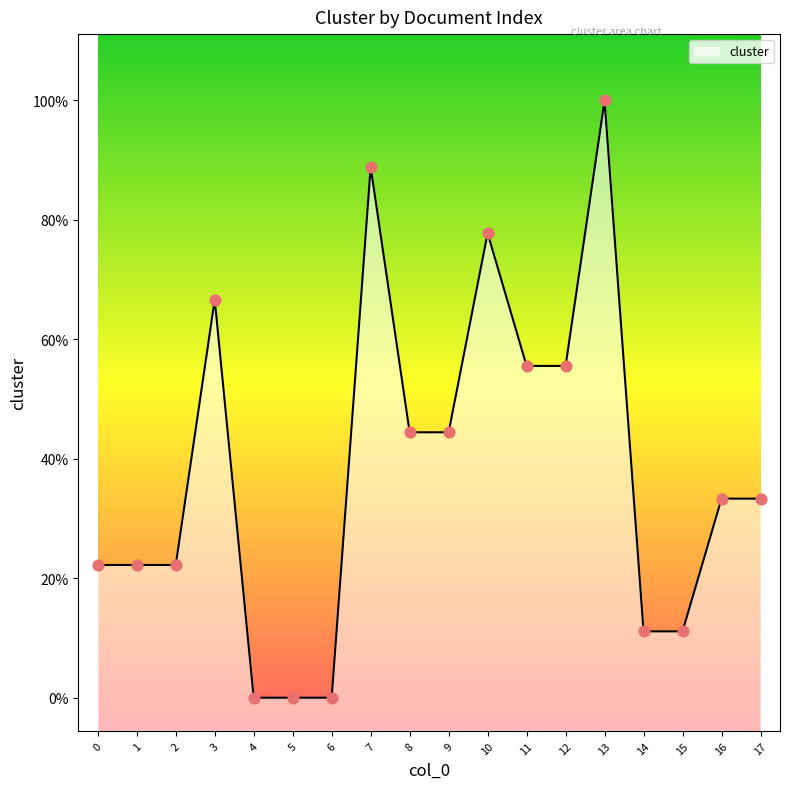

Between 5 and 12, which is larger?

12